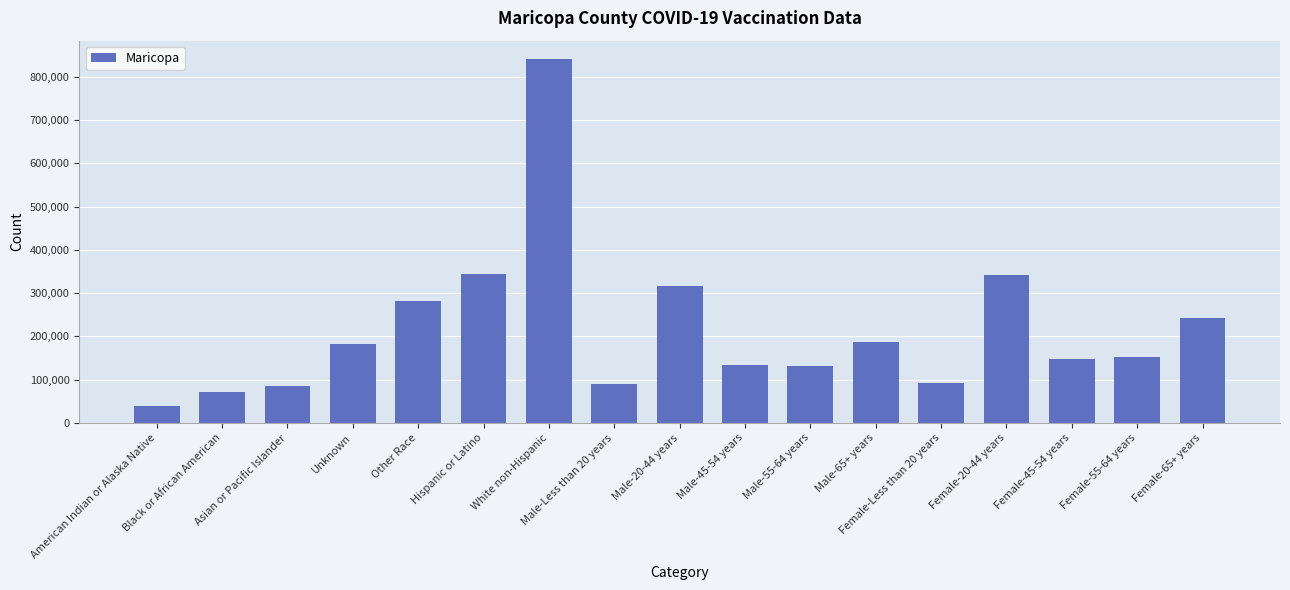

What value does the data have at Male-45-54 years, to the nearest 100?

133600